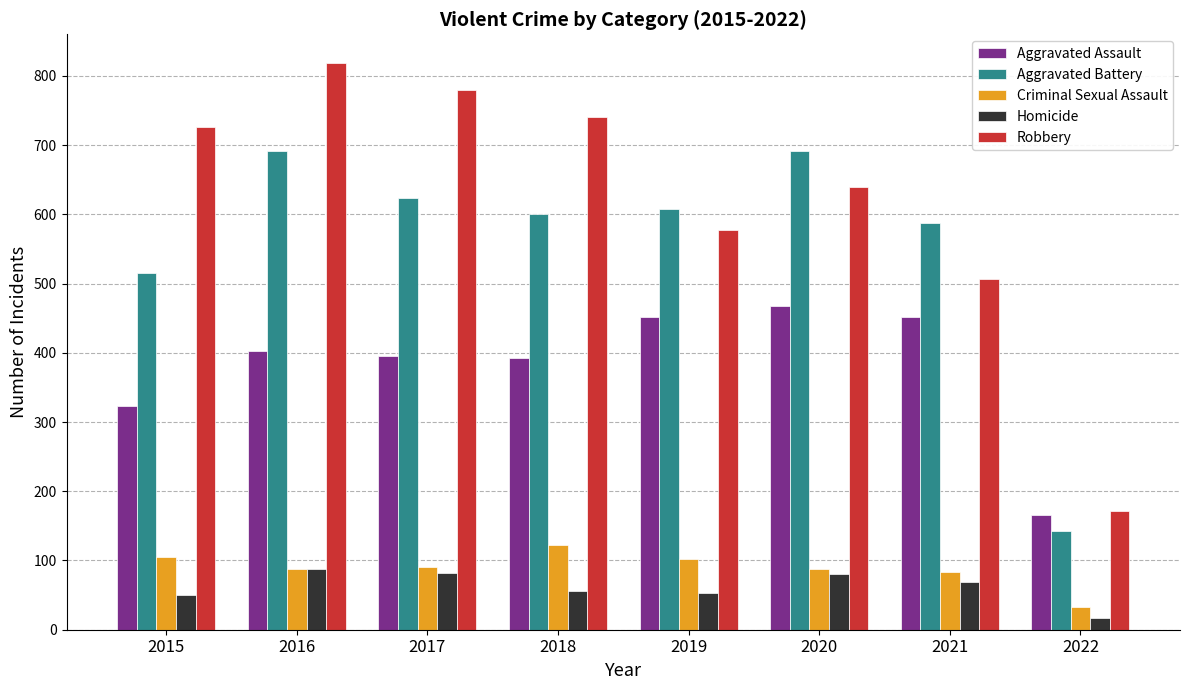

What is the minimum value for Criminal Sexual Assault?

33